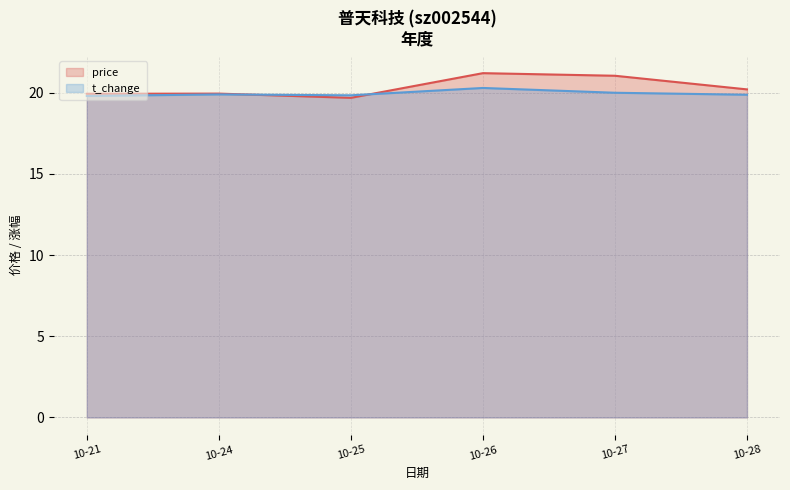

How many lines are shown in the chart?

2